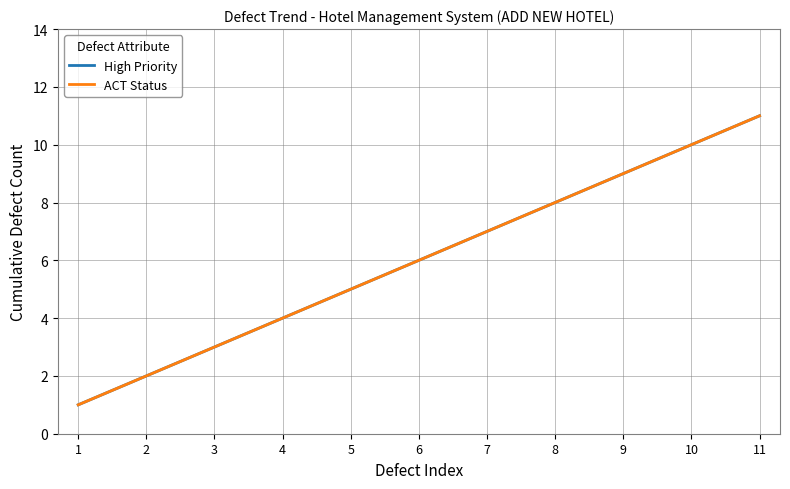

Reading left to right, list all the values displayed in this chart.

High Priority: 1	2	3	4	5	6	7	8	9	10	11
ACT Status: 1	2	3	4	5	6	7	8	9	10	11